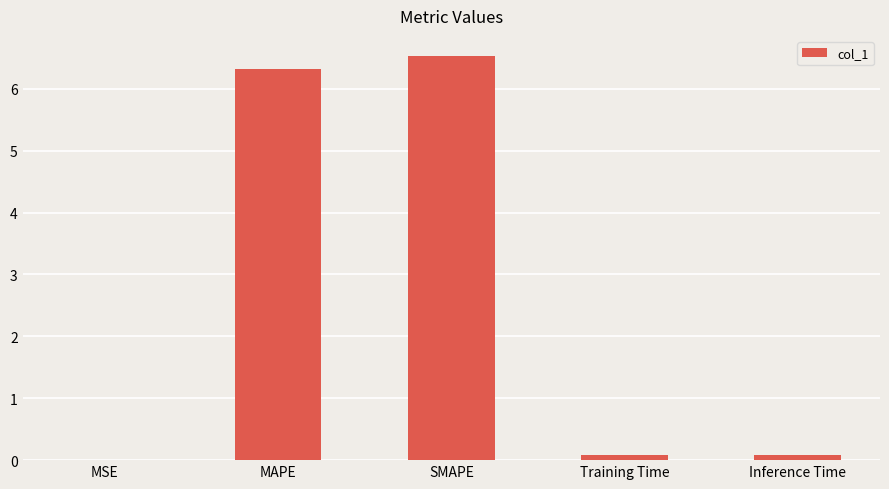

What is the sum of the values at MAPE and SMAPE?

12.9